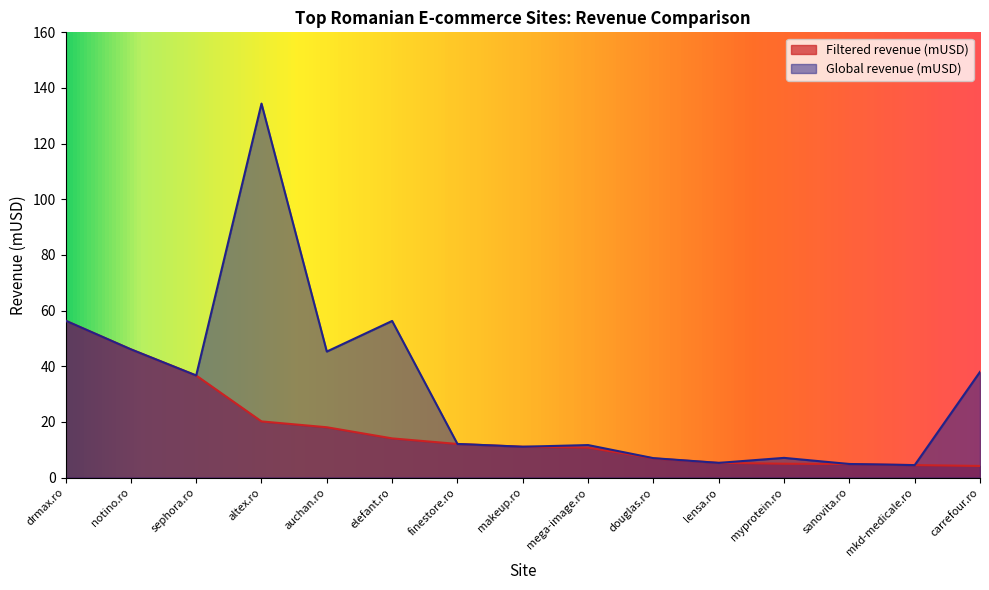

What is the greatest value displayed?

134.4